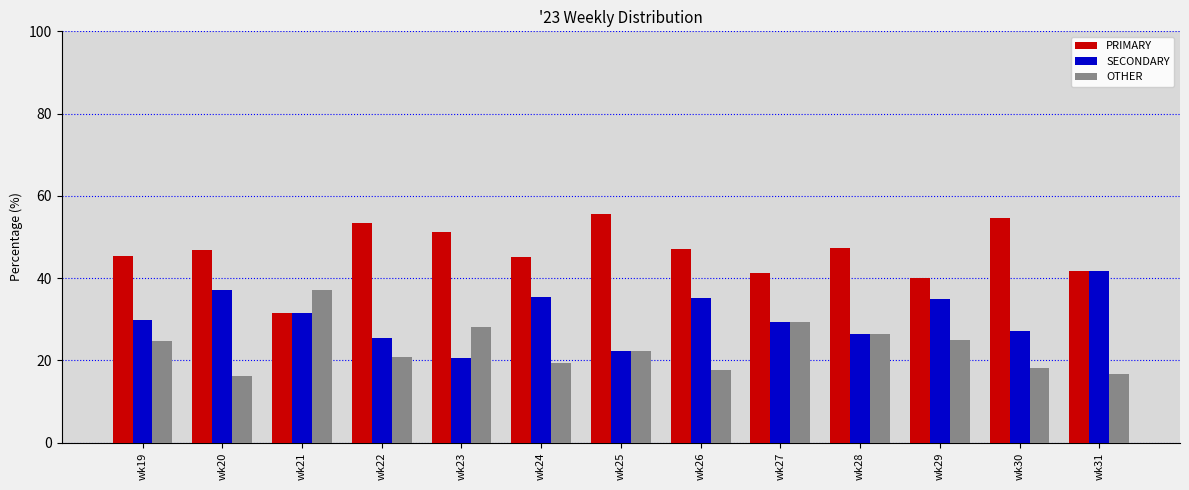

What is the difference between the highest and lowest values at wk27?

11.8